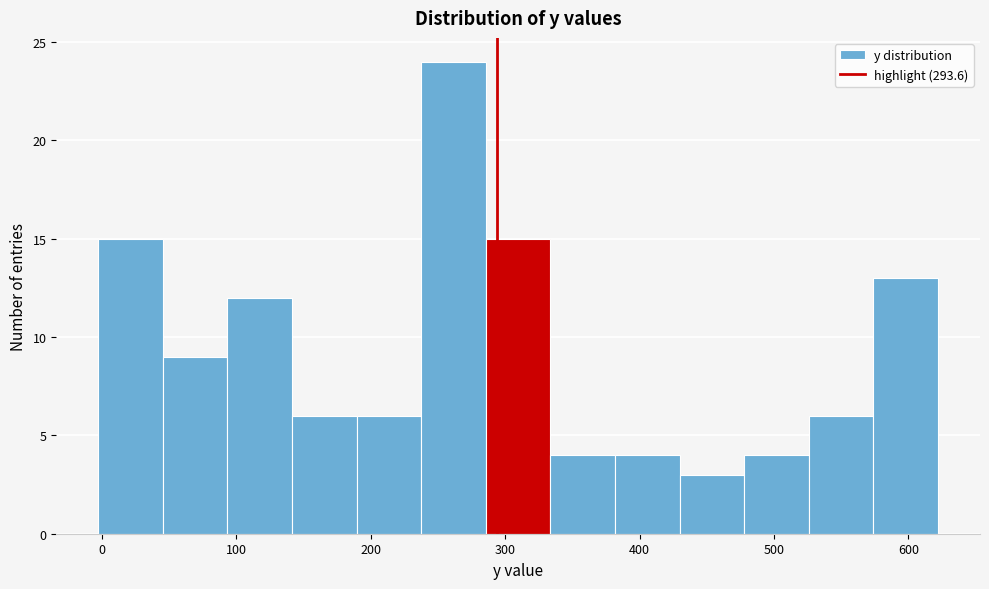

Reading left to right, transcribe this chart: for each bar, give the range it covers on the x-axis and its height. Neither the bar edges nor the heights are printed on the chart, so give them approximately, as read against the axes.

0 to 50: 15
50 to 90: 9
90 to 140: 12
140 to 190: 6
190 to 240: 6
240 to 290: 24
290 to 330: 15
330 to 380: 4
380 to 430: 4
430 to 480: 3
480 to 530: 4
530 to 570: 6
570 to 620: 13